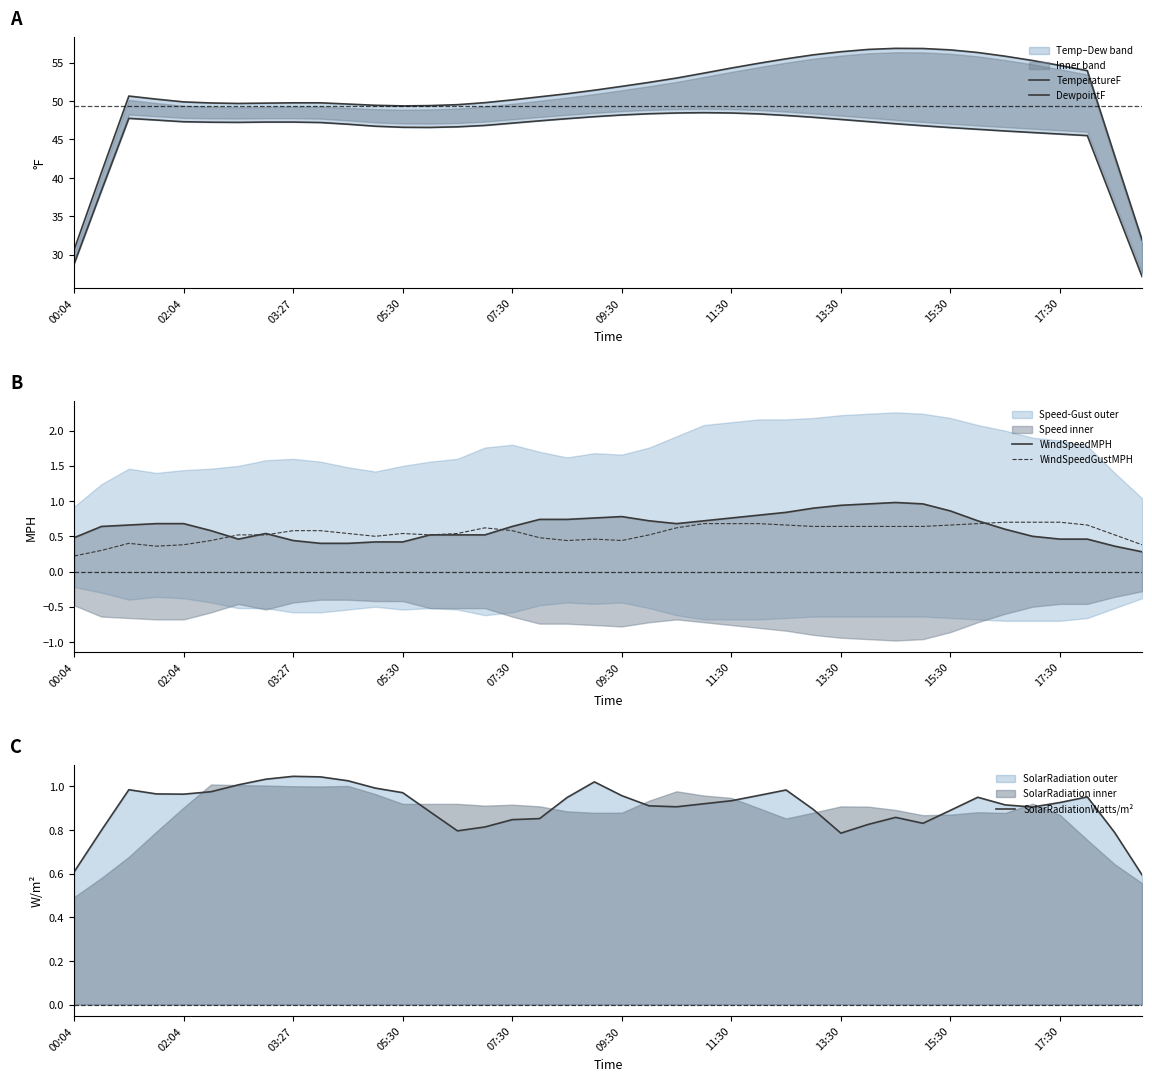

Rank the series at 37 from lowest to highest value.

WindSpeedMPH, WindSpeedGustMPH, SolarRadiationWatts/m², DewpointF, TemperatureF